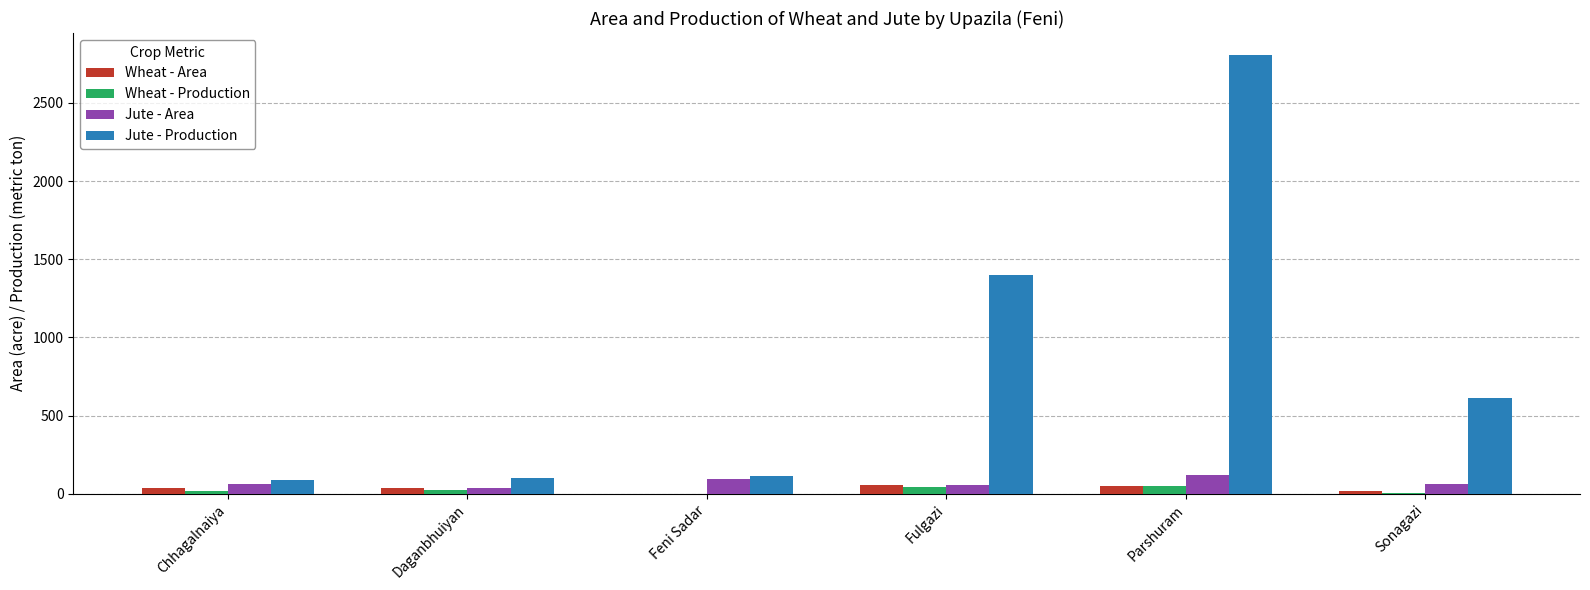

Which series has the largest total across all categories?

Jute - Production